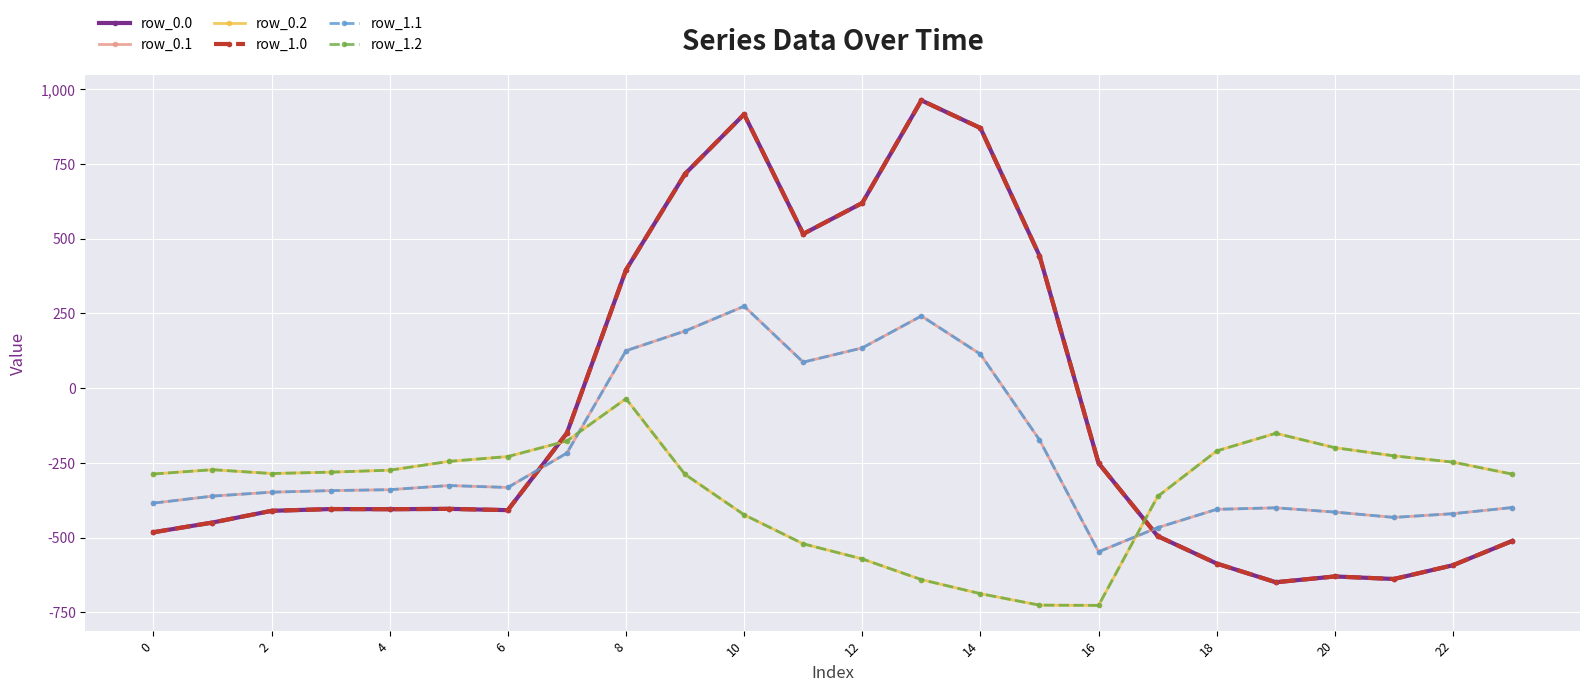

True or false: row_1.2 has more than 1 points higher than both neighbors.

True